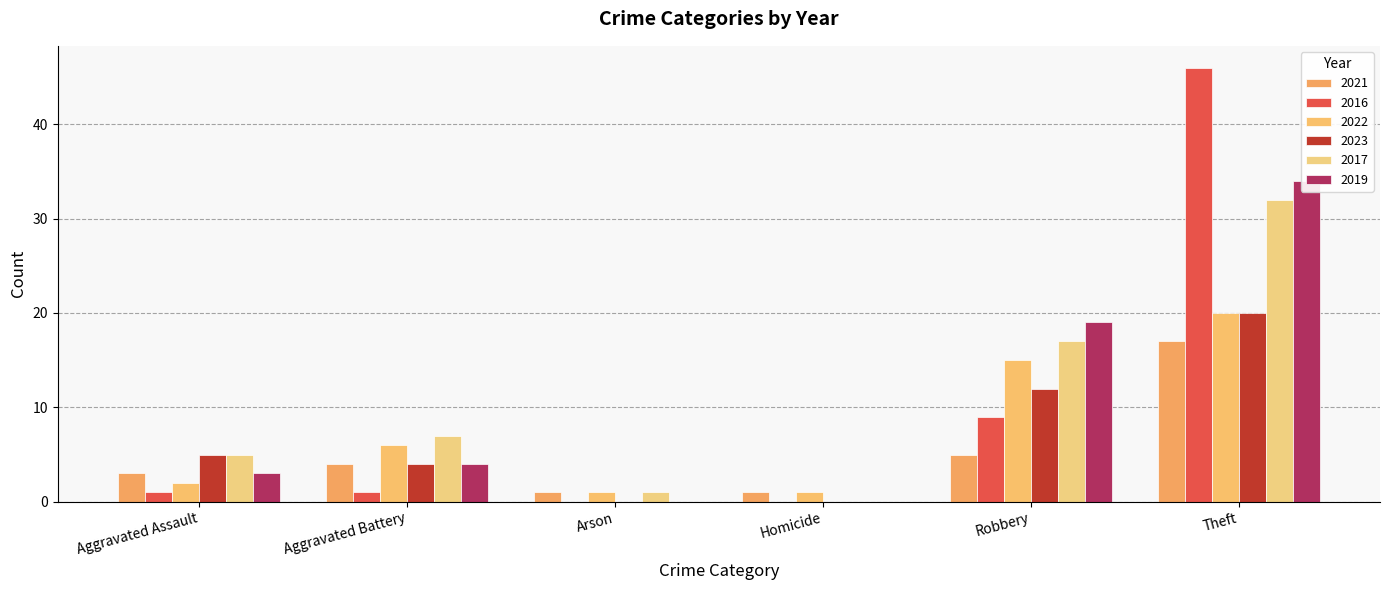

Which series has the largest total across all categories?

2017